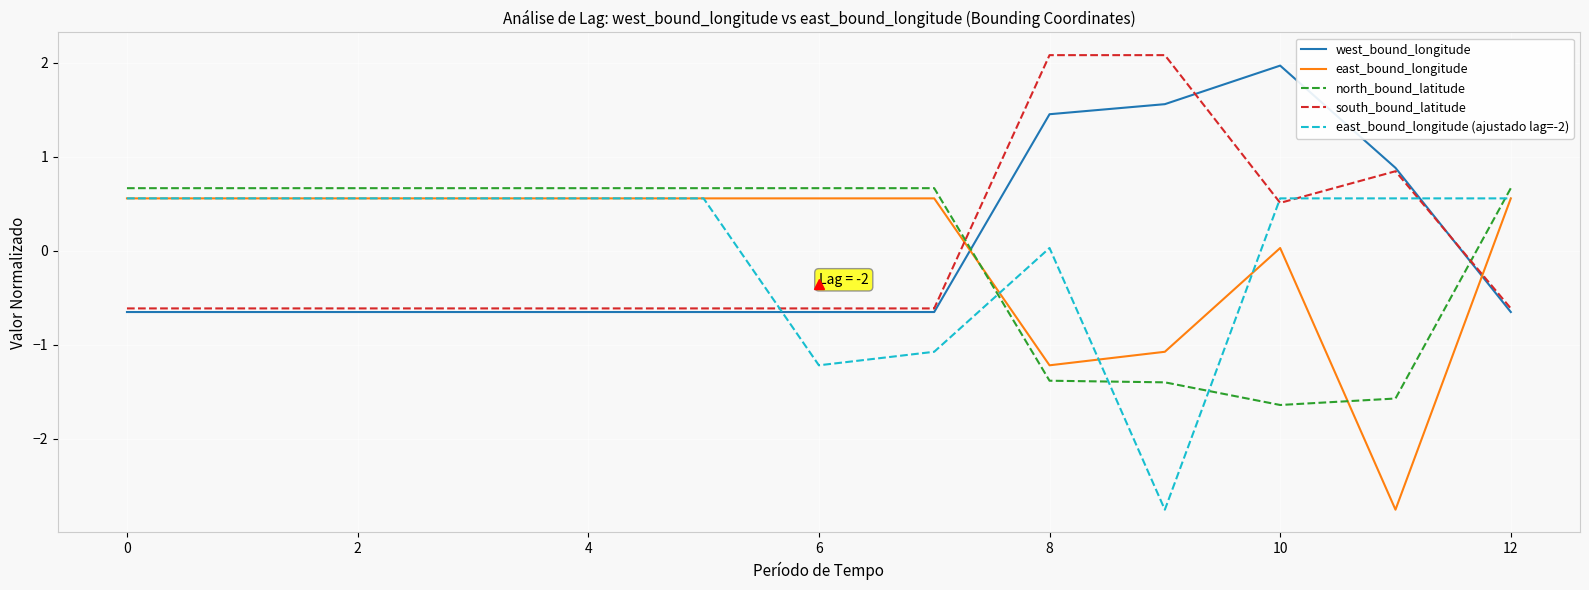

What is the maximum value for south_bound_latitude?

2.1